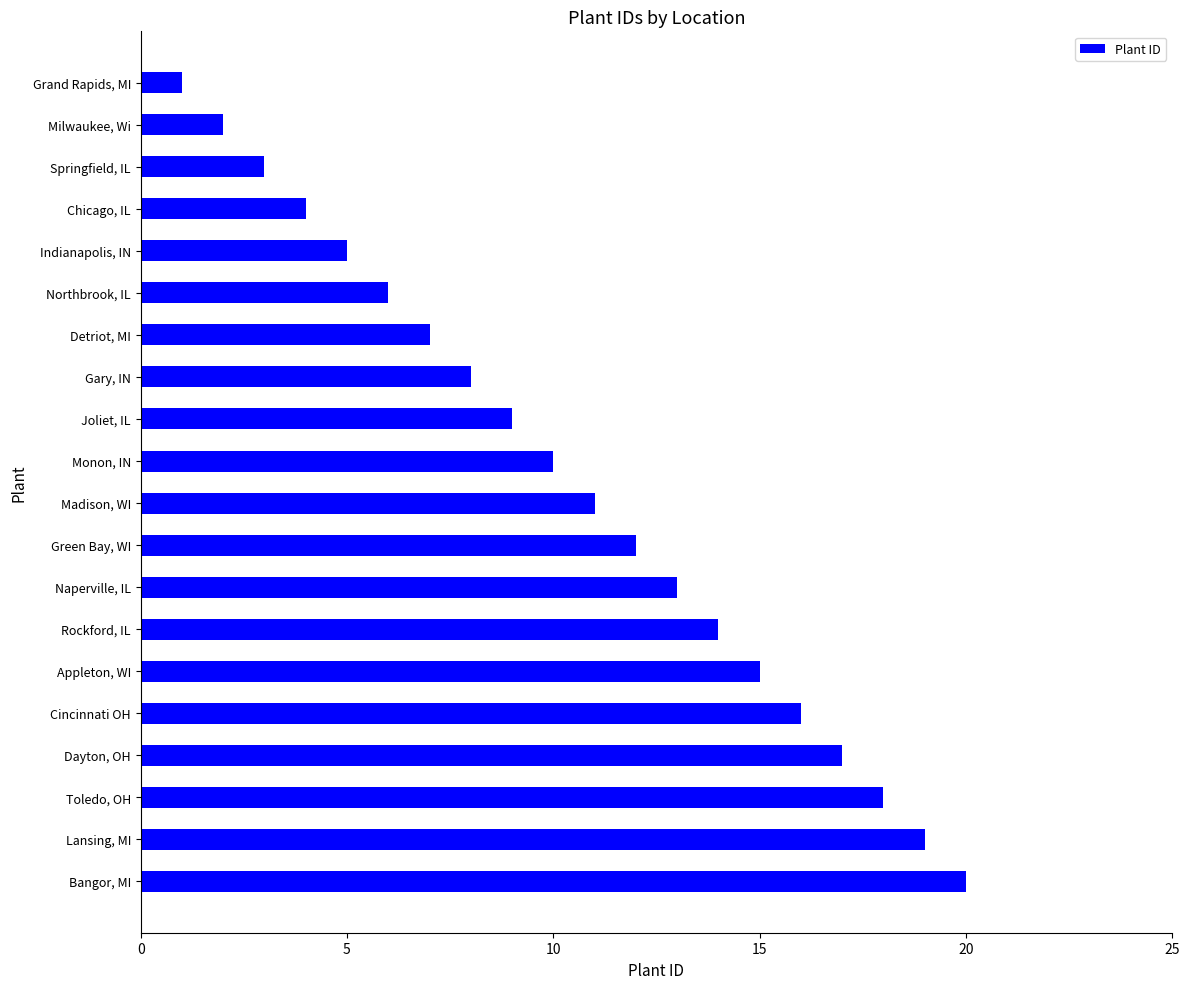

Count the number of data series in this chart.

1